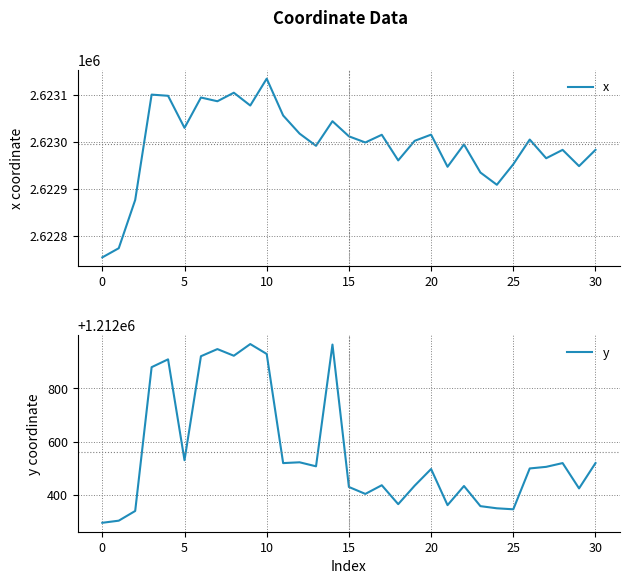

At which category does the chart reach its peak across all series?

10